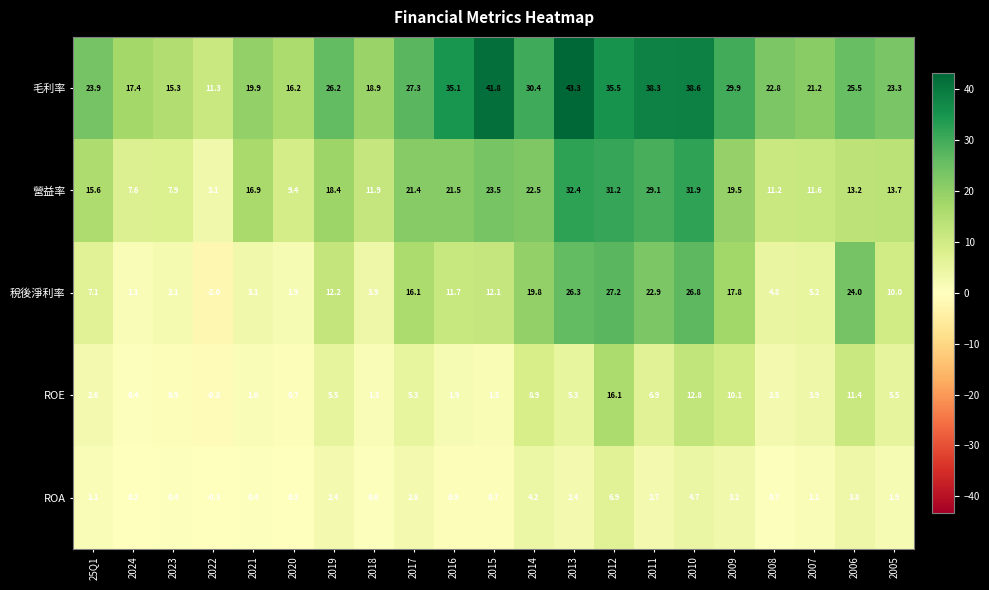

At which label does 營益率 reach its minimum?

2022